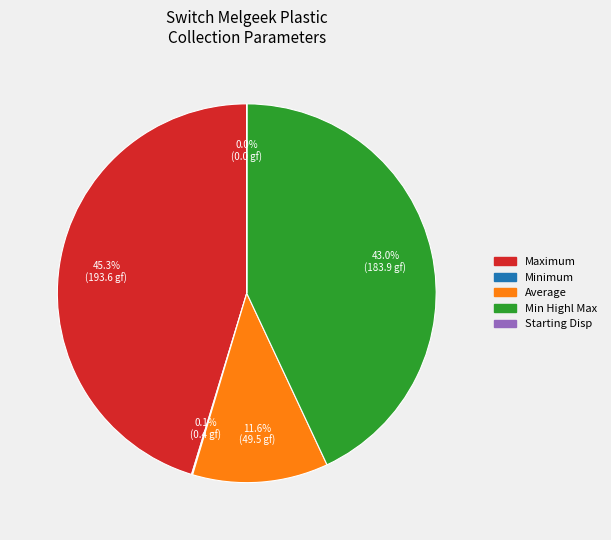

Is there any slice that represents more than half of the pie?

No